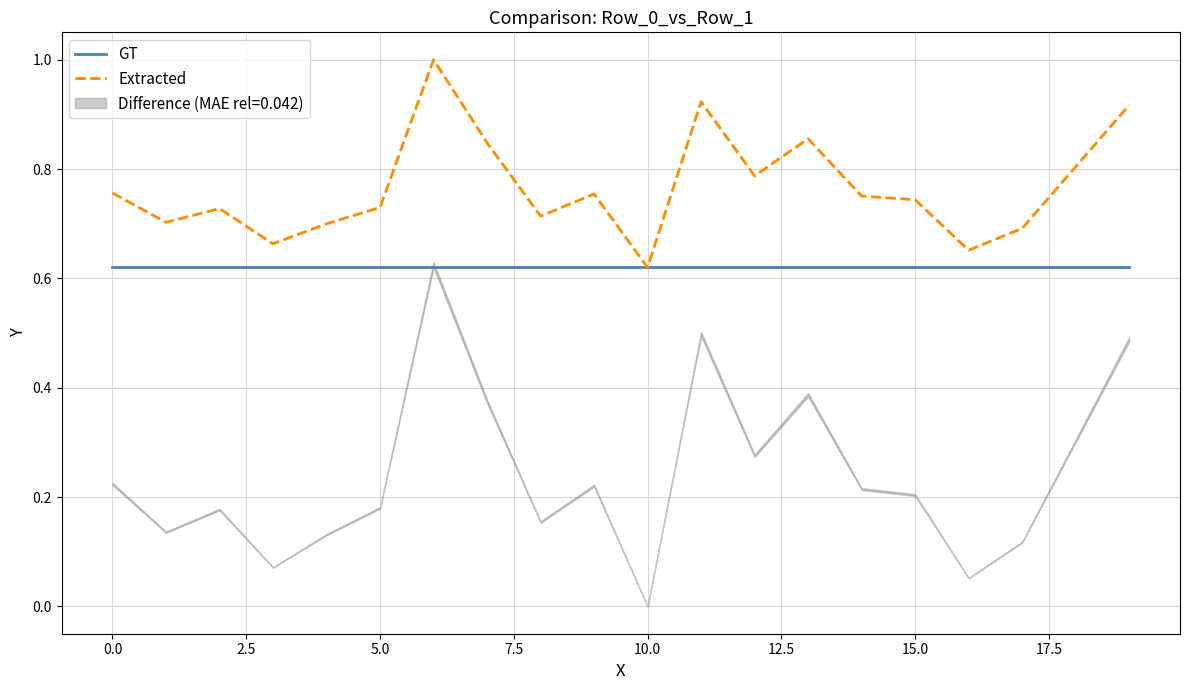

What is the minimum value for GT?

0.6